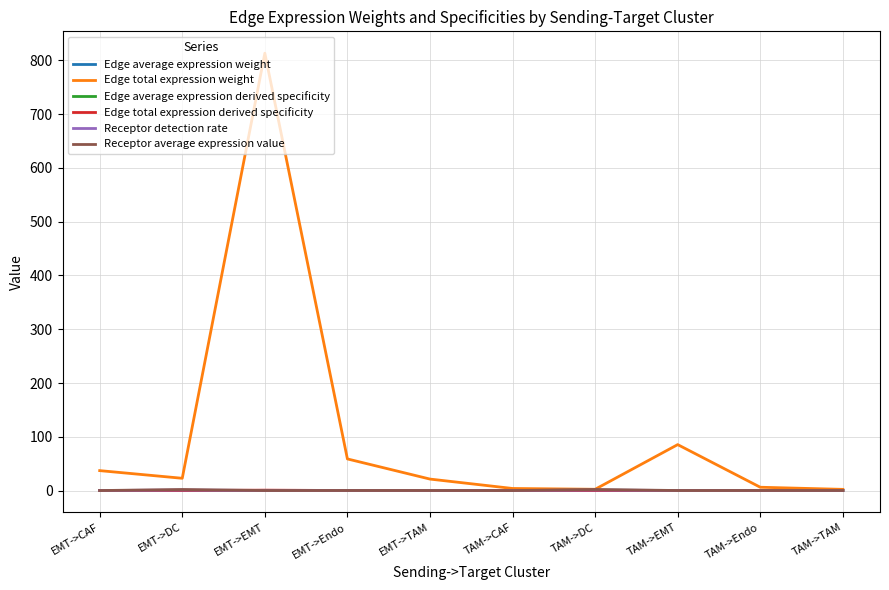

Count the number of categories in the chart.

10